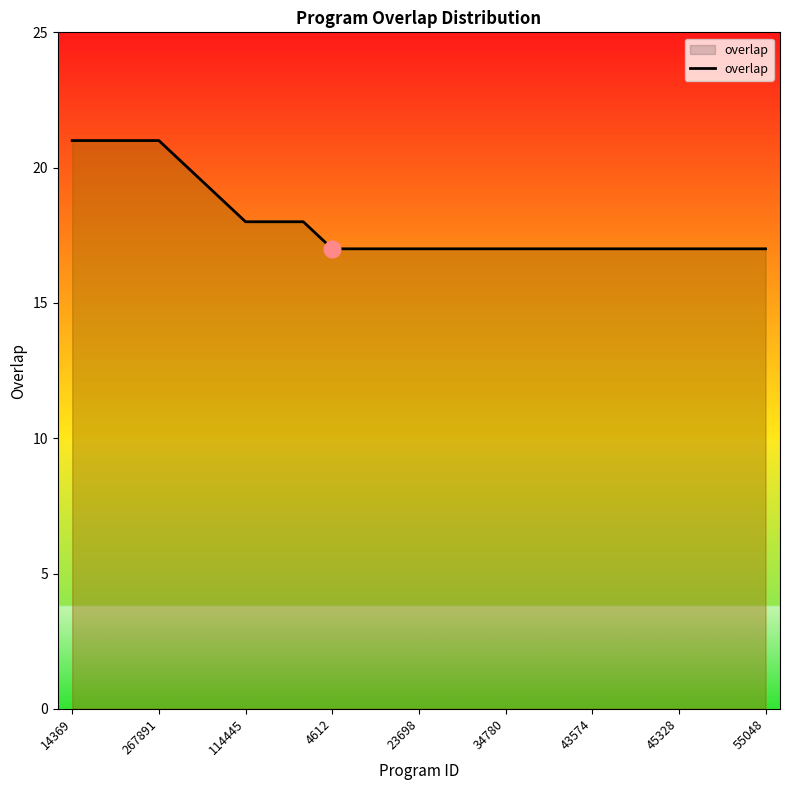

What is the difference between the maximum and minimum values?

4